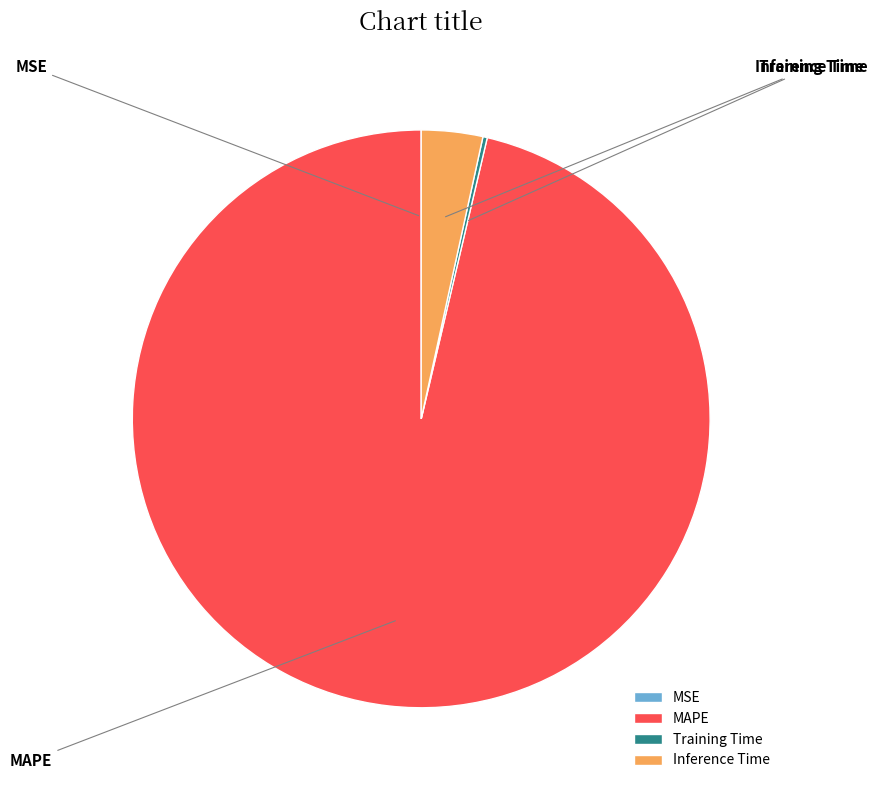

What portion of the pie excludes MSE?

100.0%